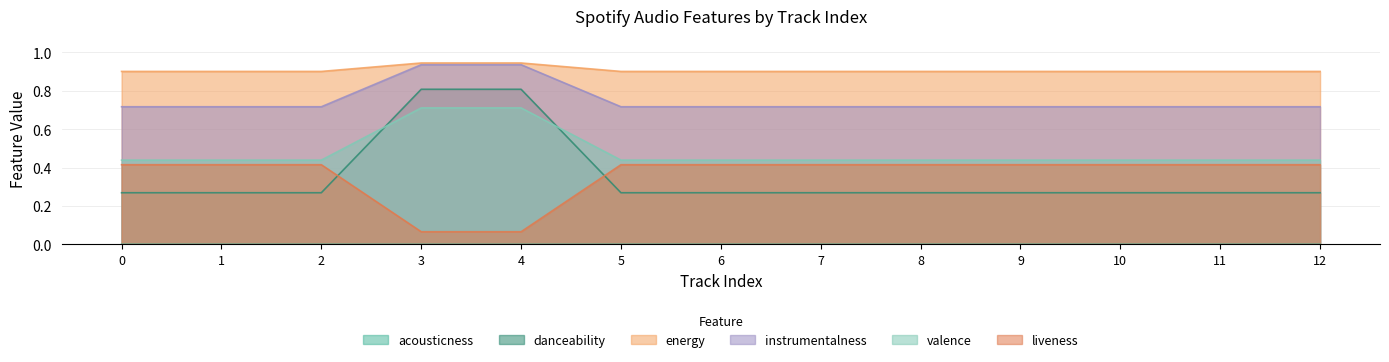

How many data points does each series have?

13